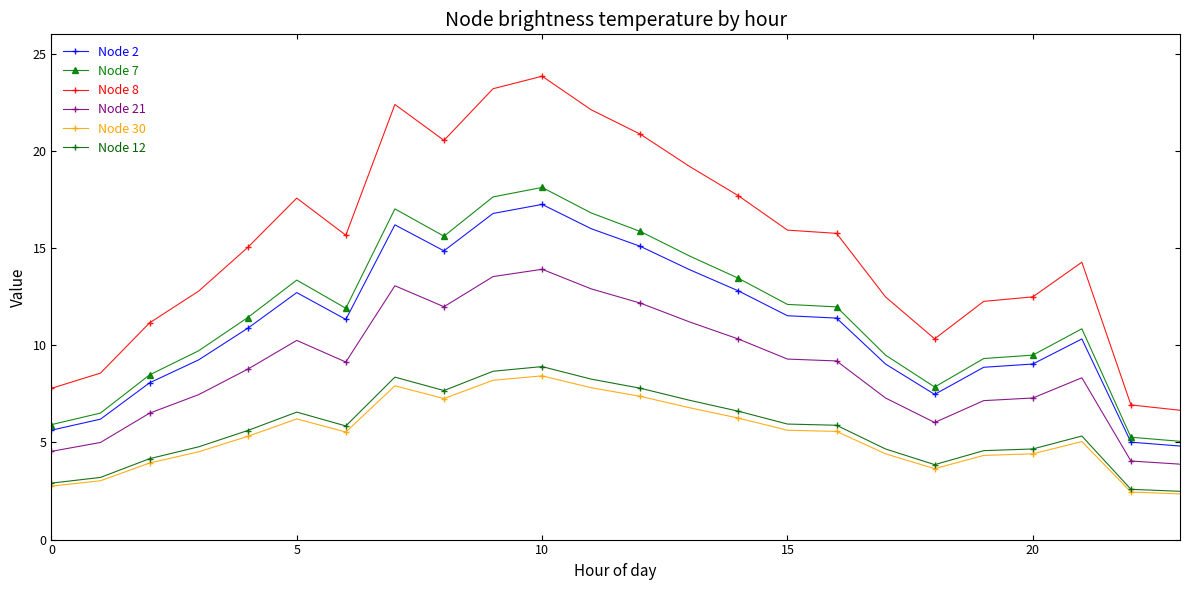

Which series has the largest range (max minus min)?

Node 8